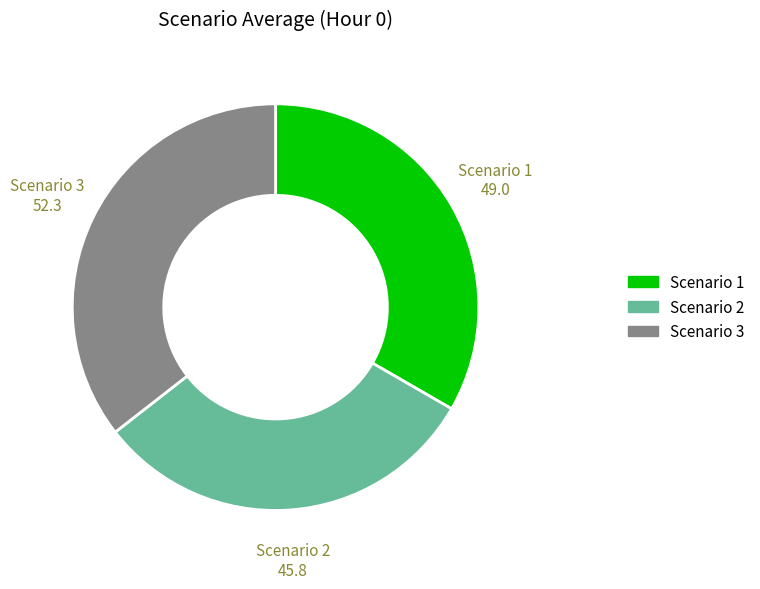

What is the ratio of the value at Scenario 3 to the value at Scenario 1?

1.1